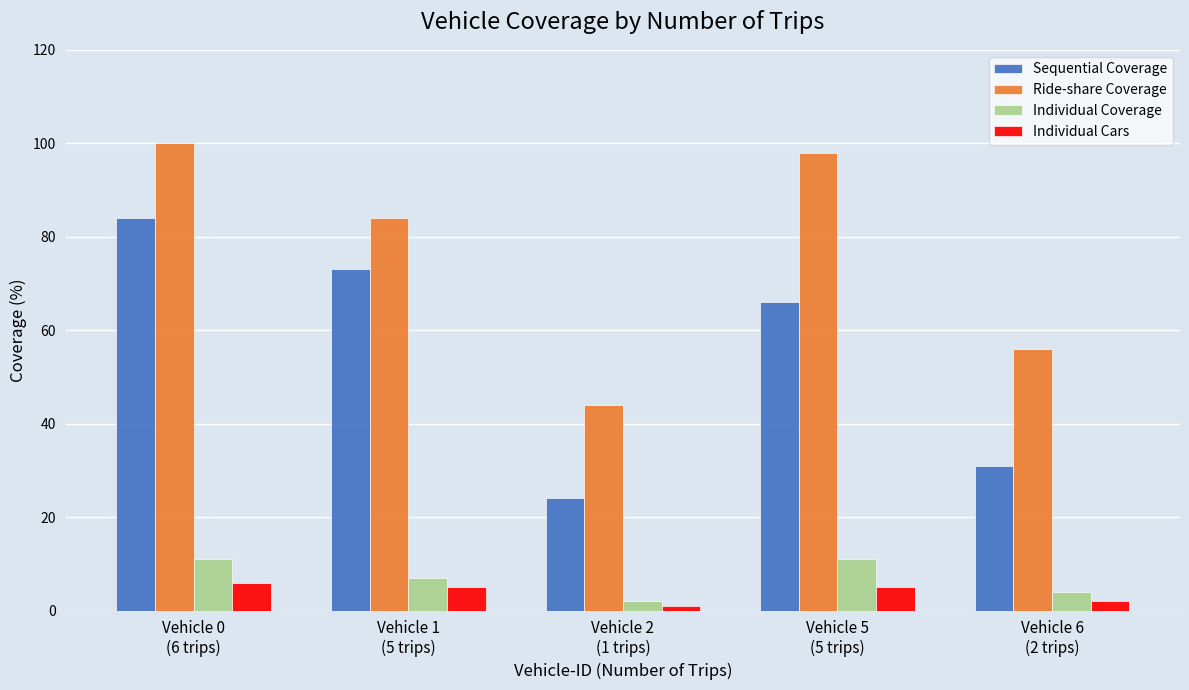

What is the difference between the second highest and minimum values in the Individual Cars series?

4